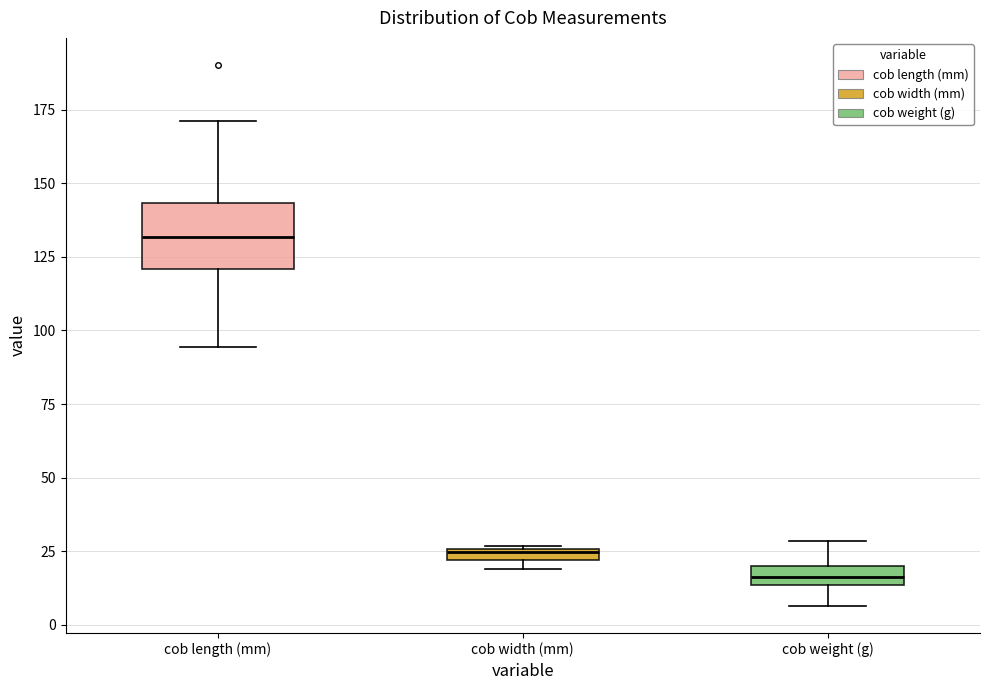

Where is the upper edge of the box for cob width (mm) on the y-axis? The values are not printed on the chart, so give them approximately, as read against the axis.

25